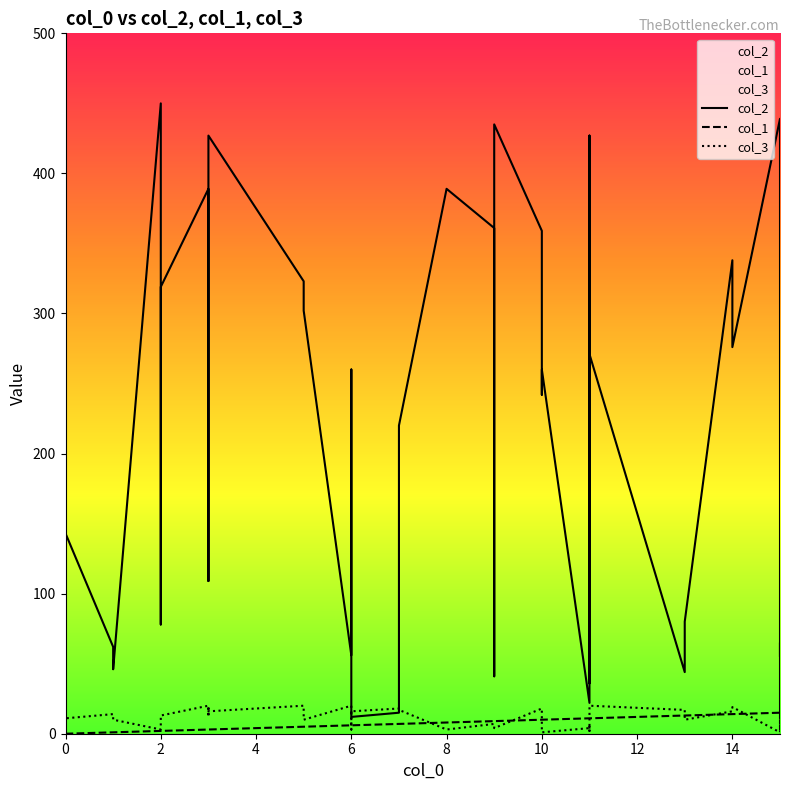

How many data points in col_2 are above 260?

18